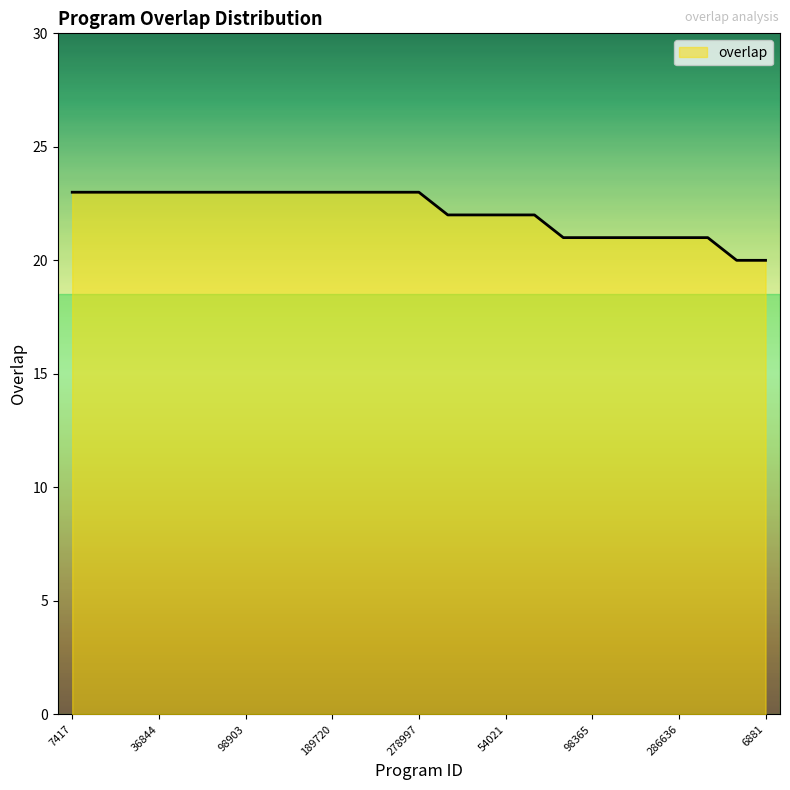

What is the maximum value shown in the chart?

23